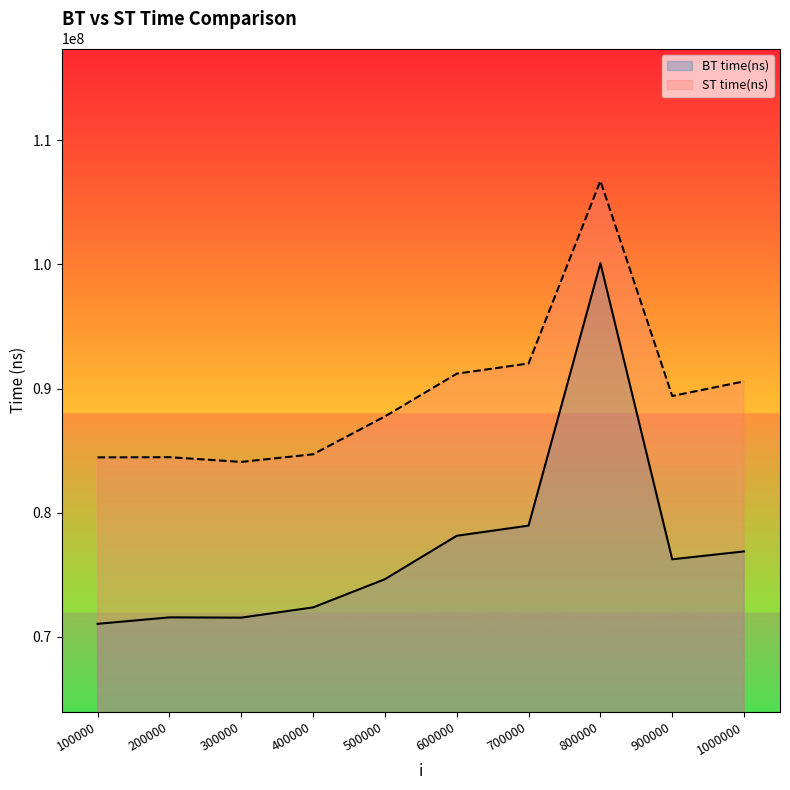

Rank the series at 300000 from lowest to highest value.

BT time(ns), ST time(ns)